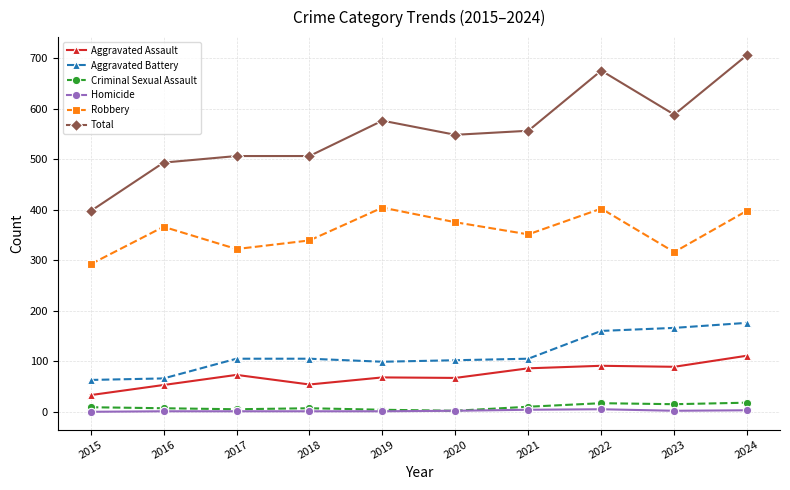

Count the number of categories in the chart.

10